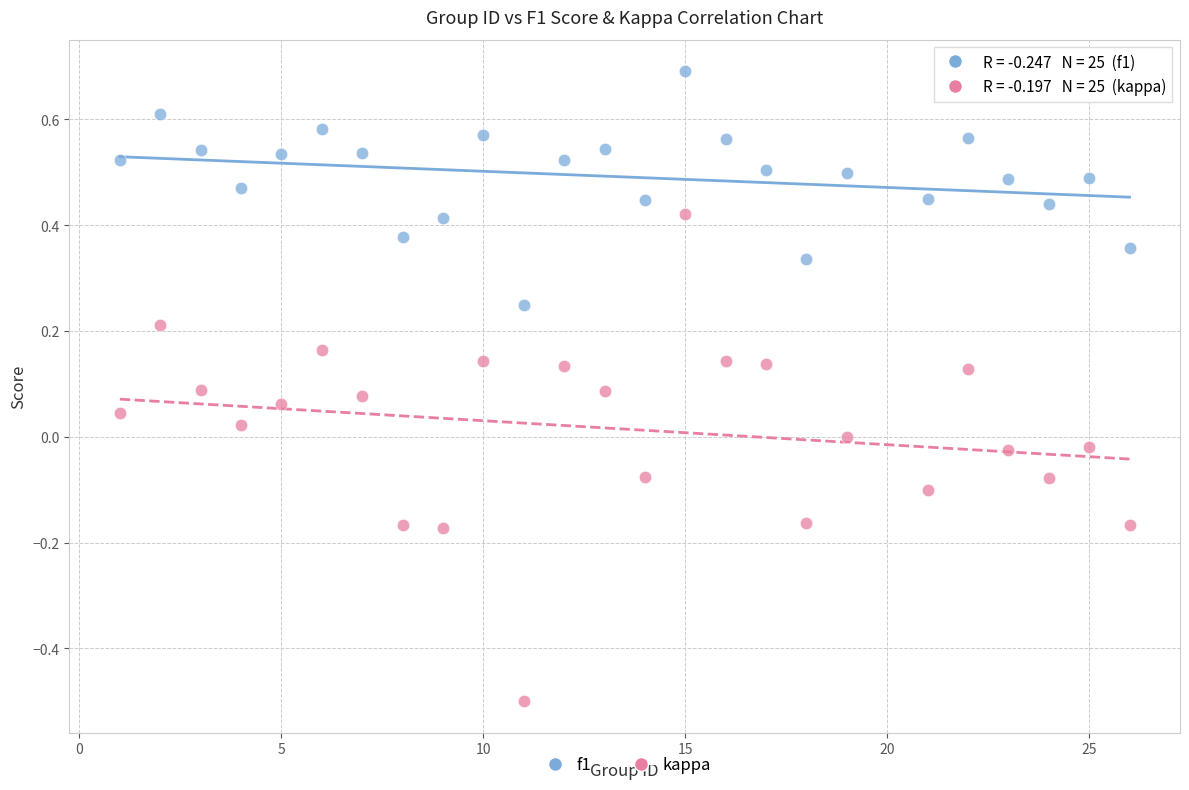

Which series reaches the maximum Y coordinate?

f1